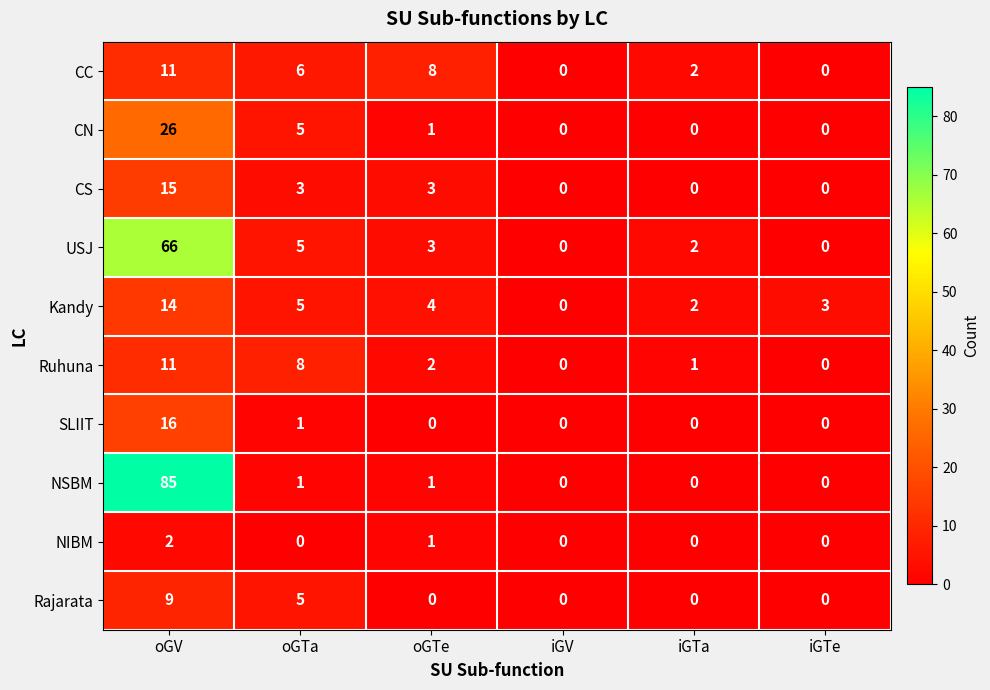

The value of Ruhuna at oGV is 5. True or false?

False